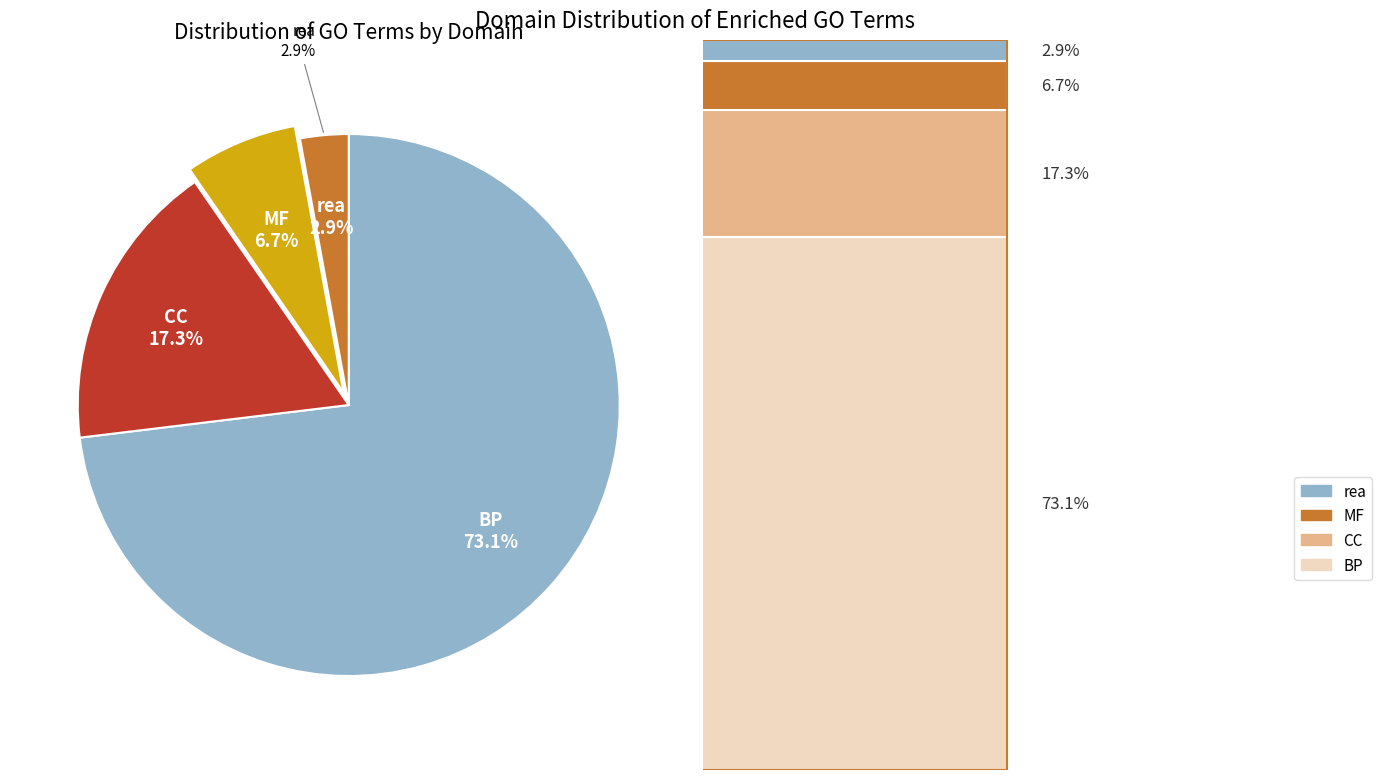

To the nearest percent, what is the average slice percentage?

25%